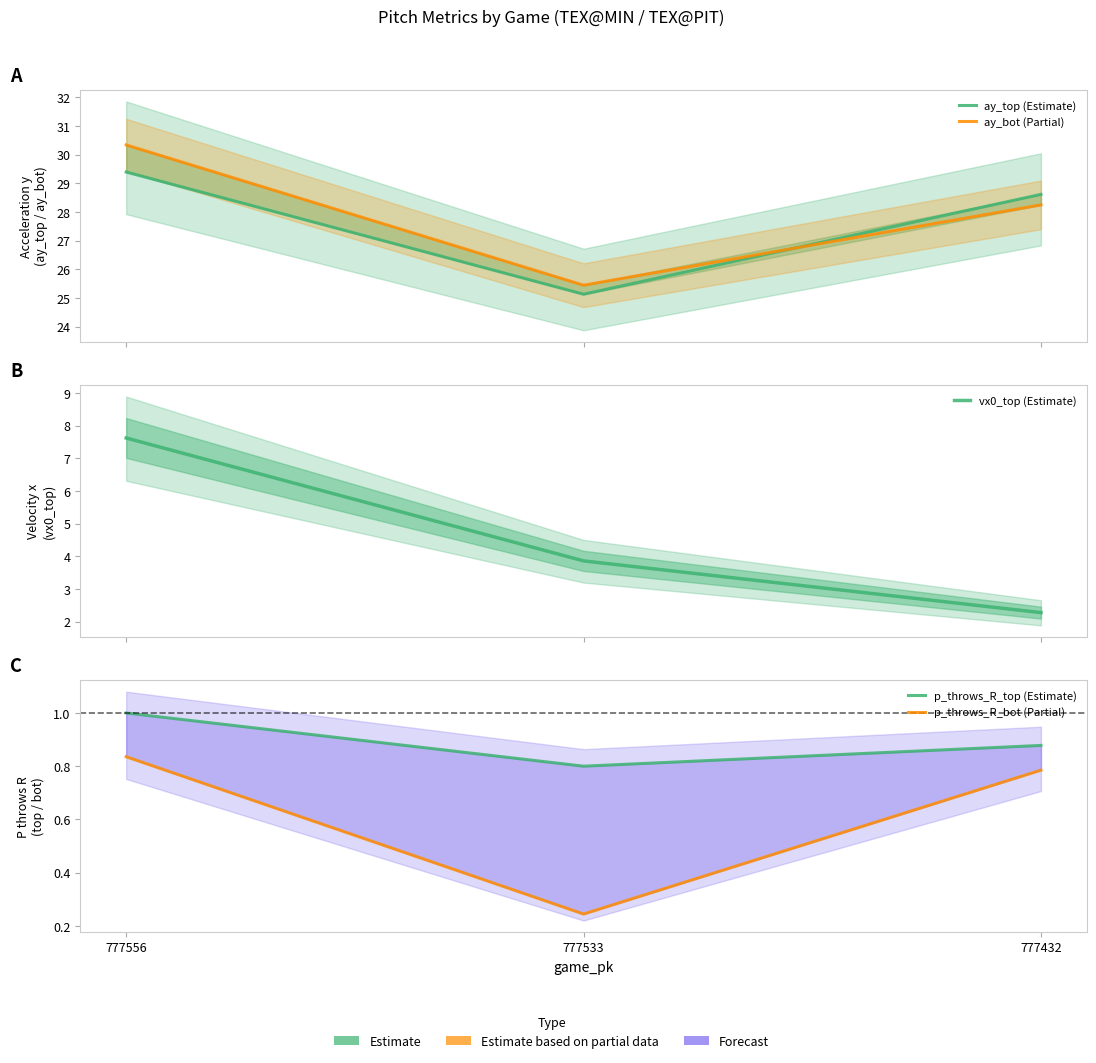

At which label does p_throws_R_top (Estimate) reach its minimum?

777533